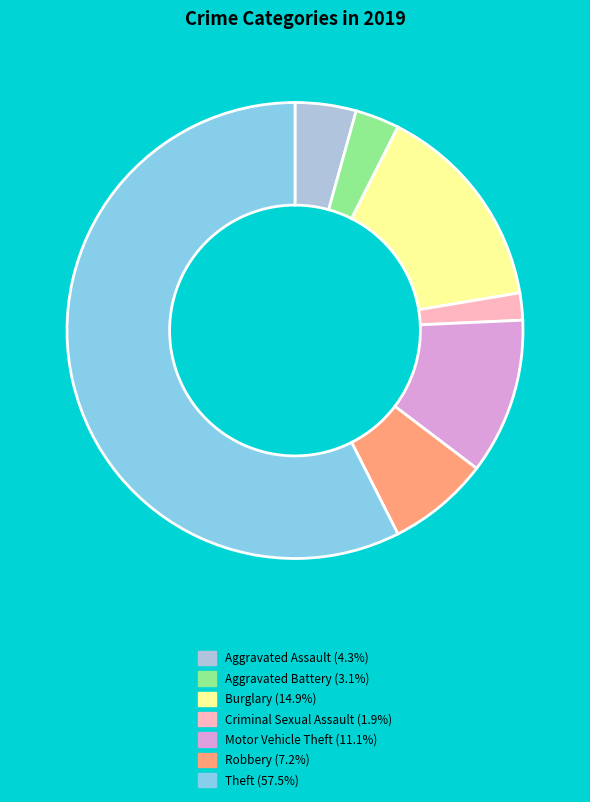

Approximately how many times larger is the value at Burglary compared to Theft?

0.3